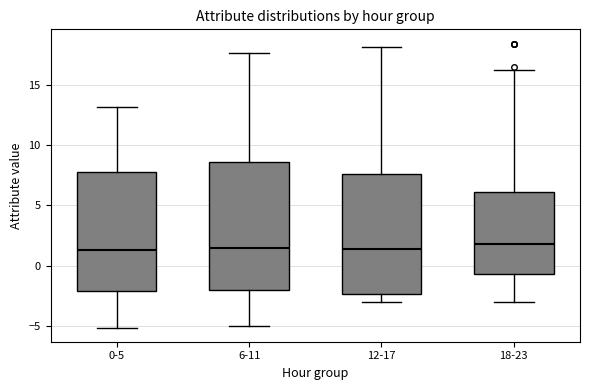

Where does the lower whisker of the box for 18-23 end on the y-axis? The values are not printed on the chart, so give them approximately, as read against the axis.

-3.0